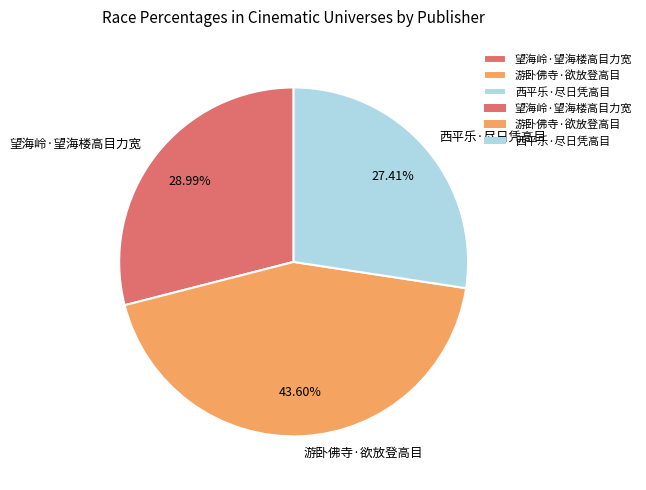

Count the number of slices in the pie.

3